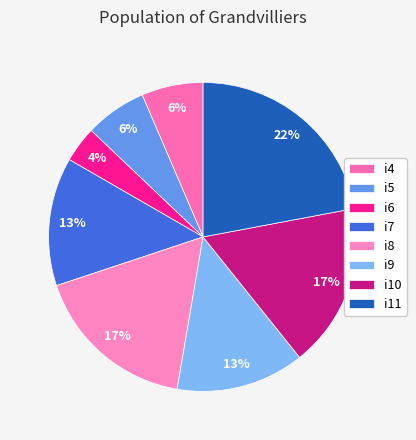

To the nearest percent, what percentage of the pie is i5?

6%